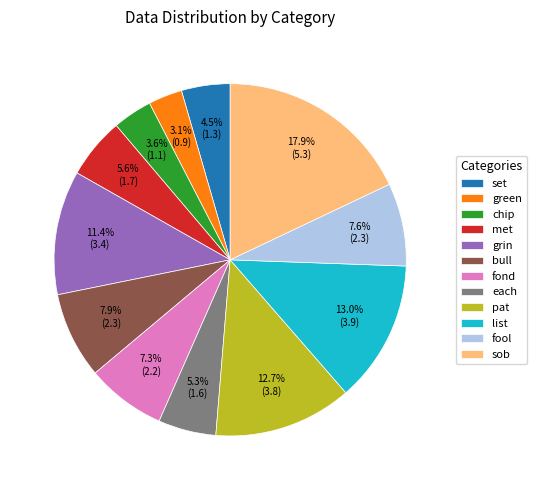

Is bull the majority of the pie?

No